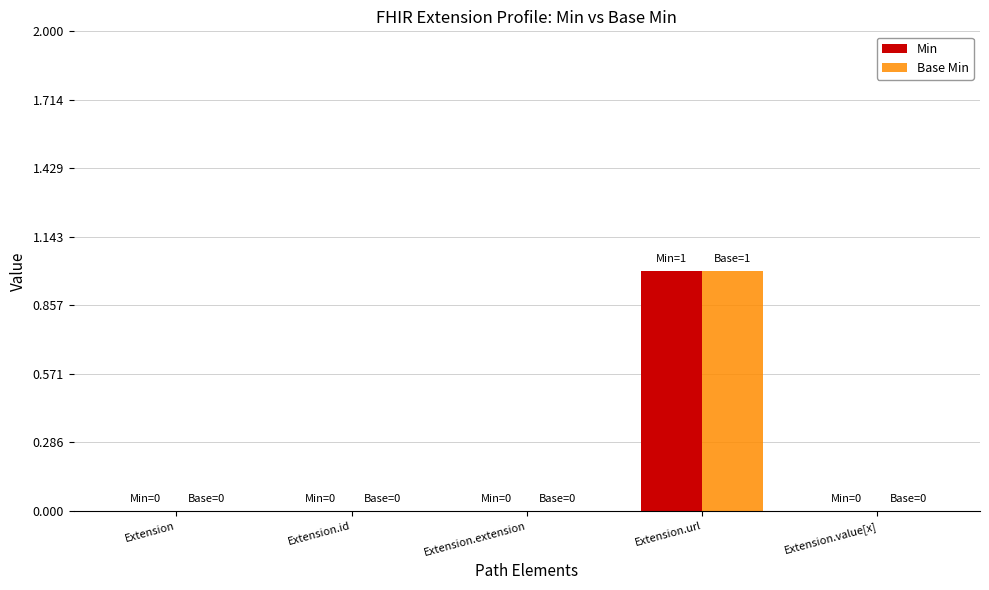

True or false: Min has a value of -1 at Extension.

False